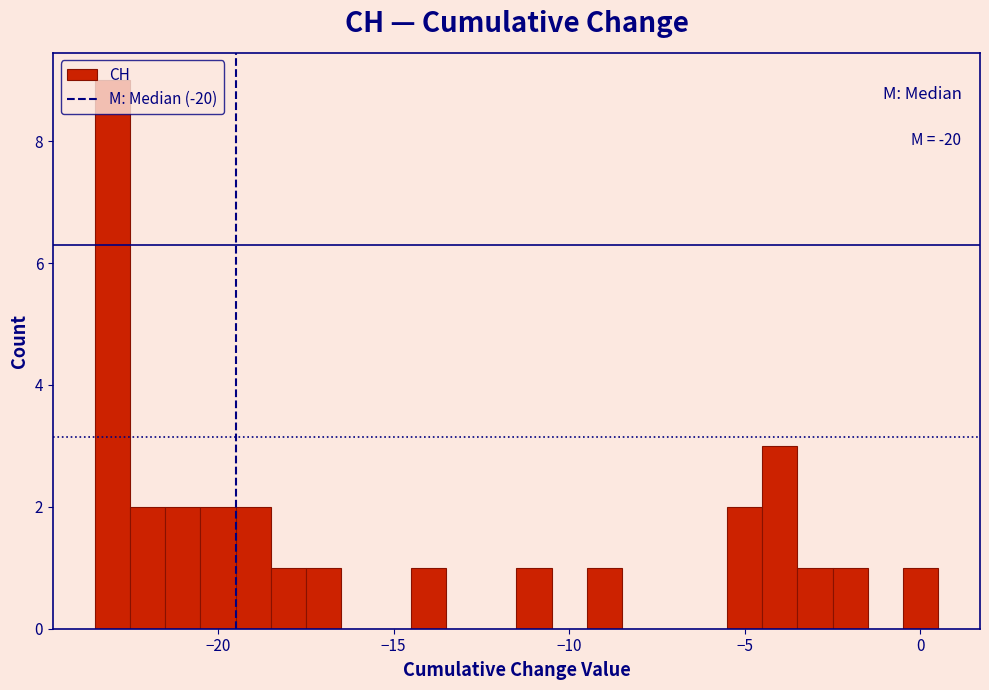

Read against the x-axis, roughly where is the centre of the tallest bar?

-23.0